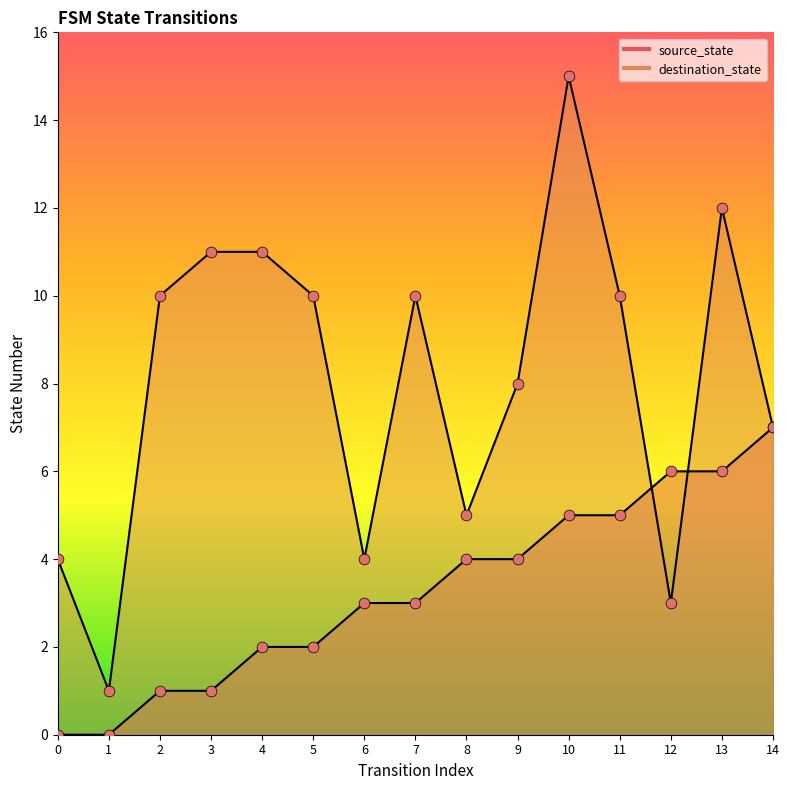

What is the total value across all series at 1?

1